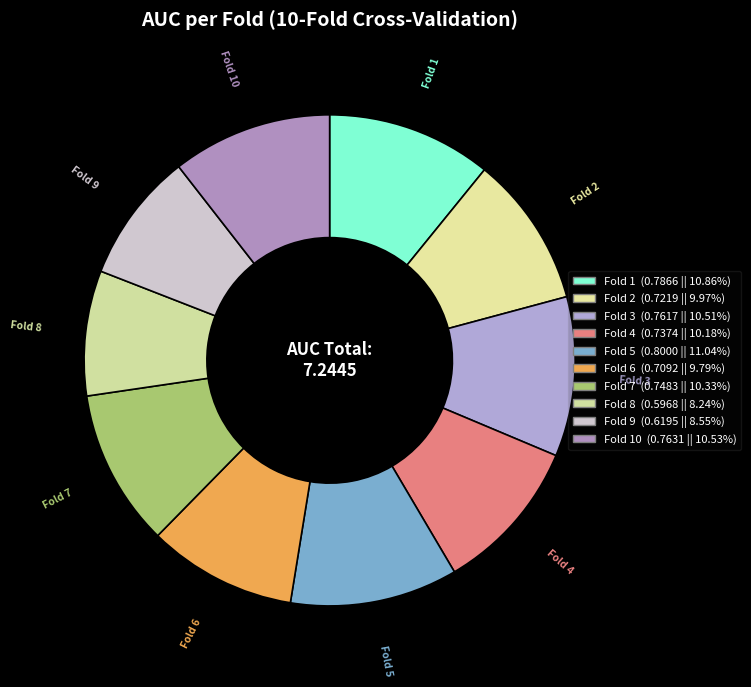

Rank the categories by value from lowest to highest.

Fold 8, Fold 9, Fold 6, Fold 2, Fold 4, Fold 7, Fold 3, Fold 10, Fold 1, Fold 5